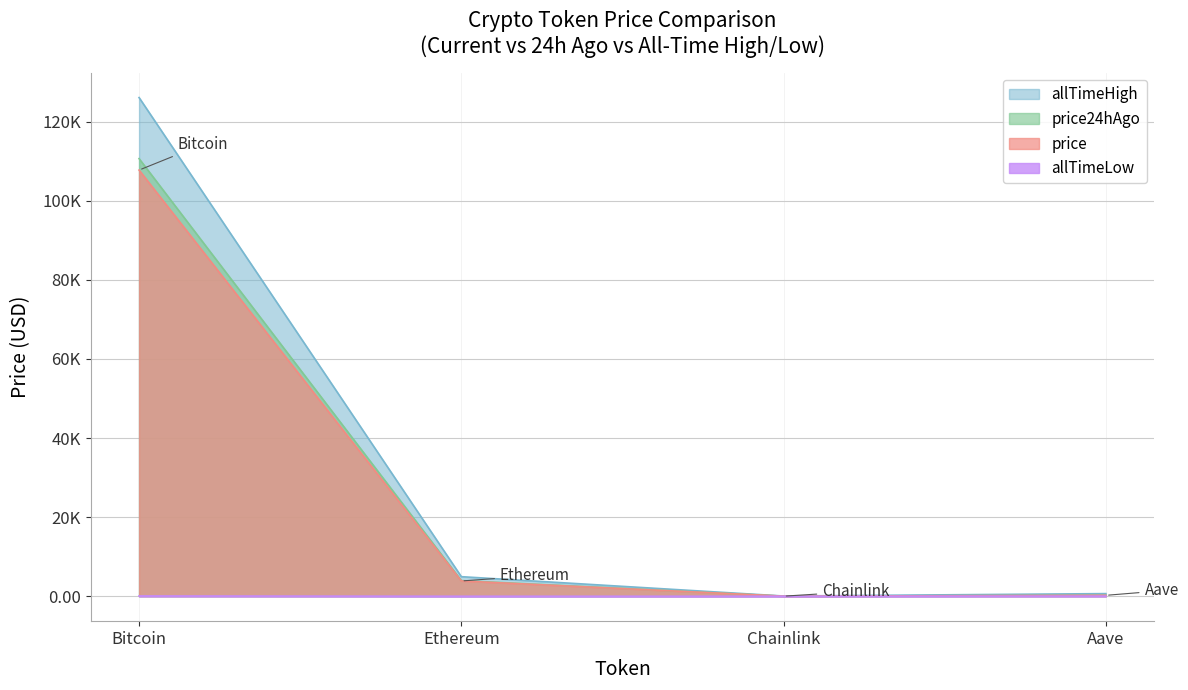

True or false: Bitcoin and Ethereum cross at least once.

False